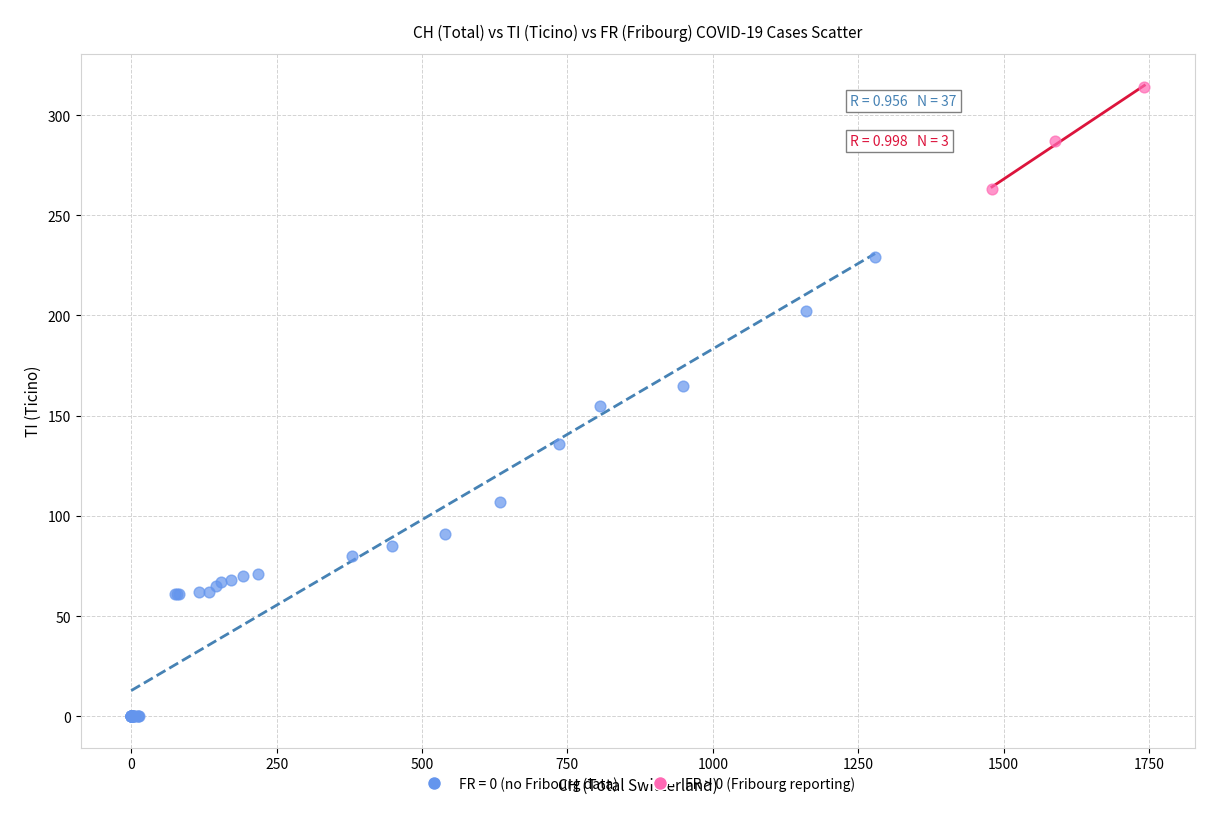

Which series contains the highest Y value?

FR > 0 (Fribourg reporting)